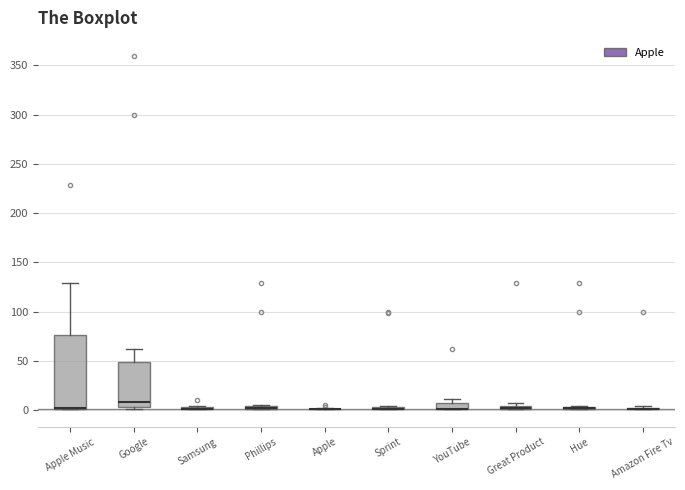

Which box is the tallest, from its lower edge to its upper edge?

Apple Music